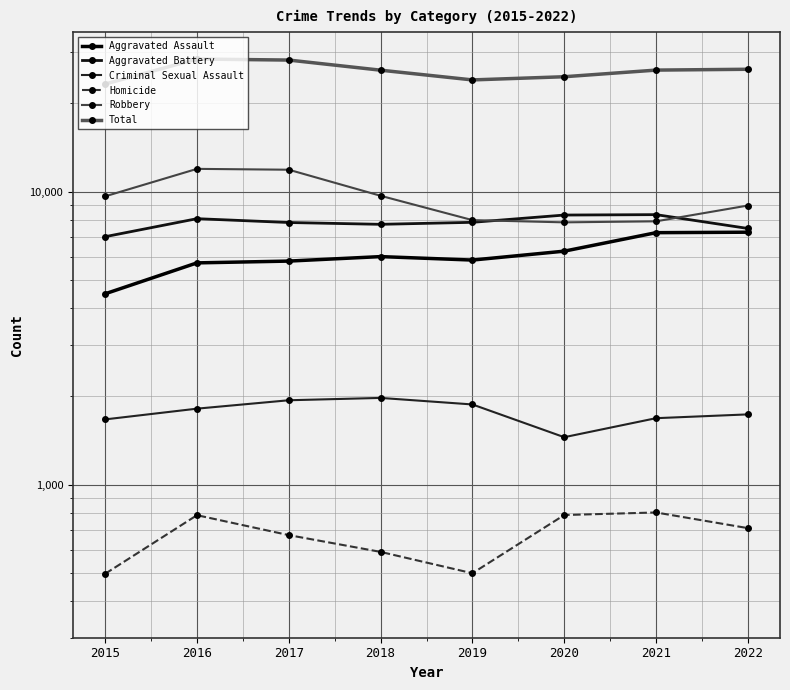

True or false: Homicide has a value of 1126 at 2020.

False